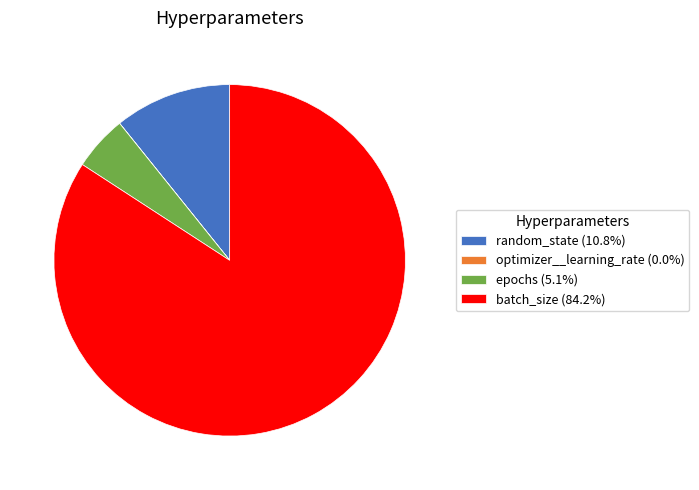

What is the ratio of the value at epochs (5.1%) to the value at random_state (10.8%)?

0.5